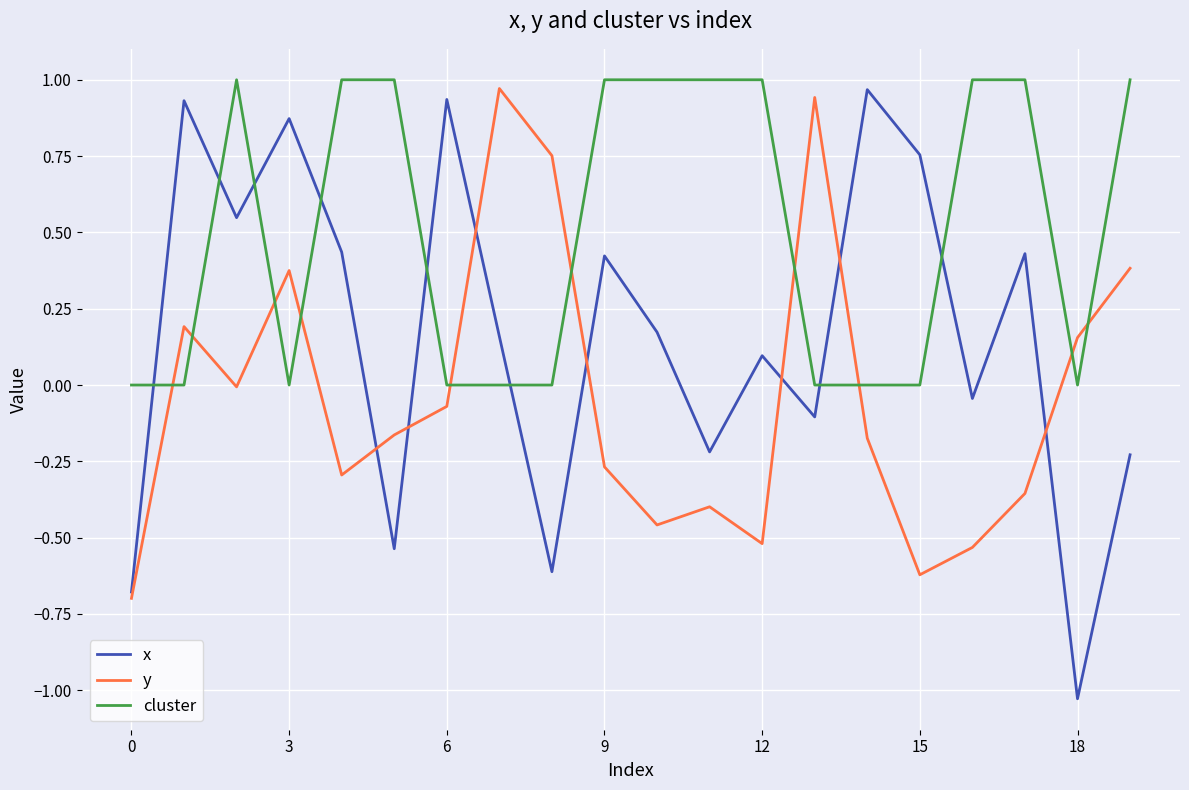

True or false: cluster and y cross at least once.

True